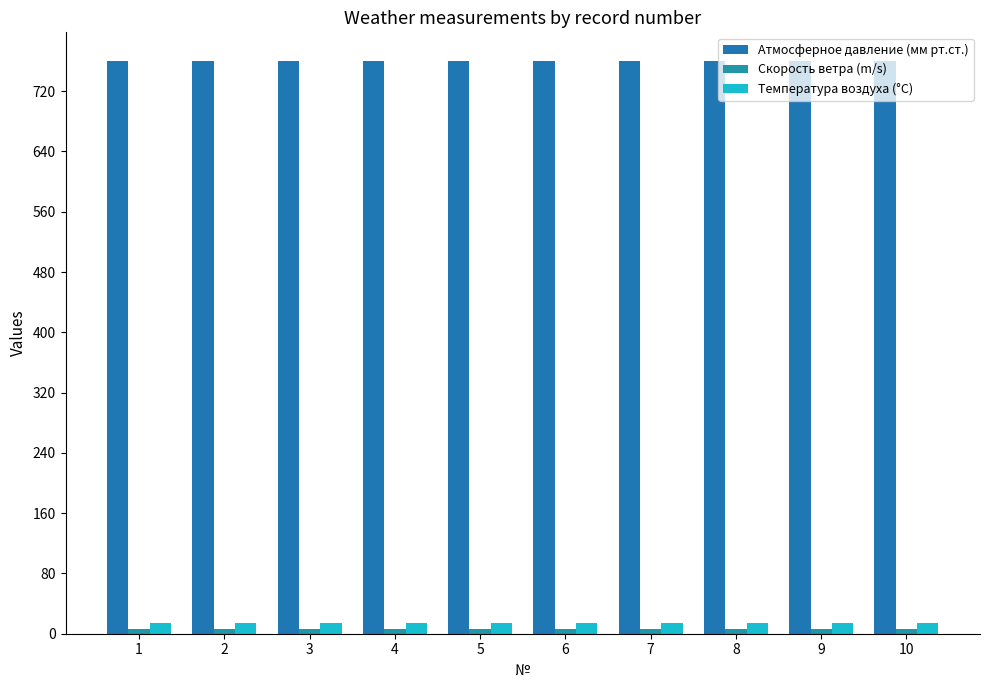

Read the Атмосферное давление (мм рт.ст.) value at 7.

760.0